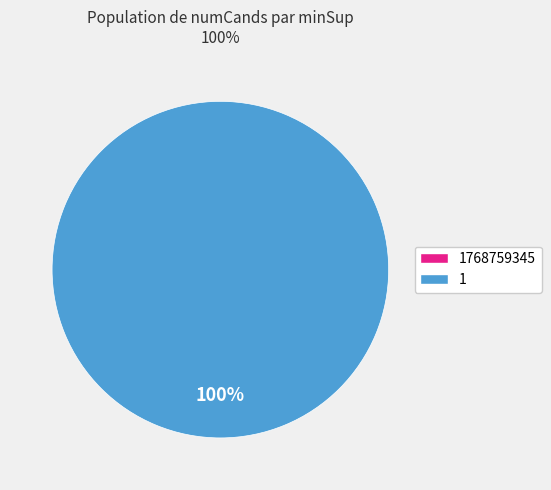

Combined, what portion of the pie is 1 and 1768759345?

100.0%